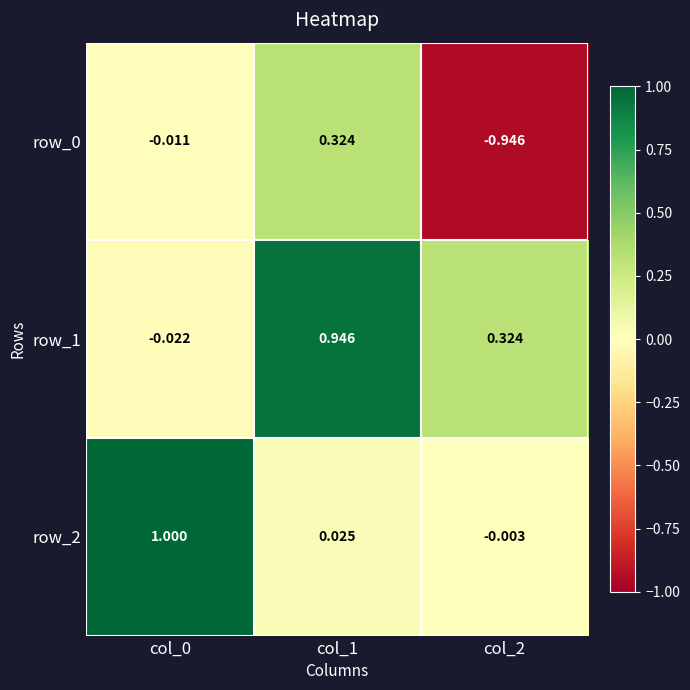

At which category is the sum across all series the highest?

col_1